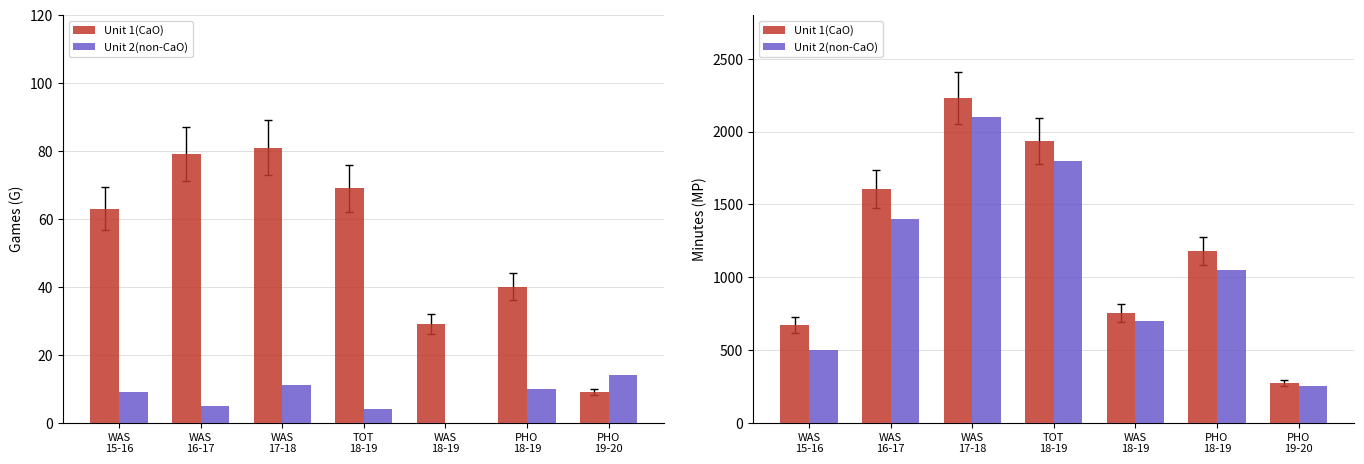

The Unit 2(non-CaO) series shows 167 at PHO
19-20. True or false?

False